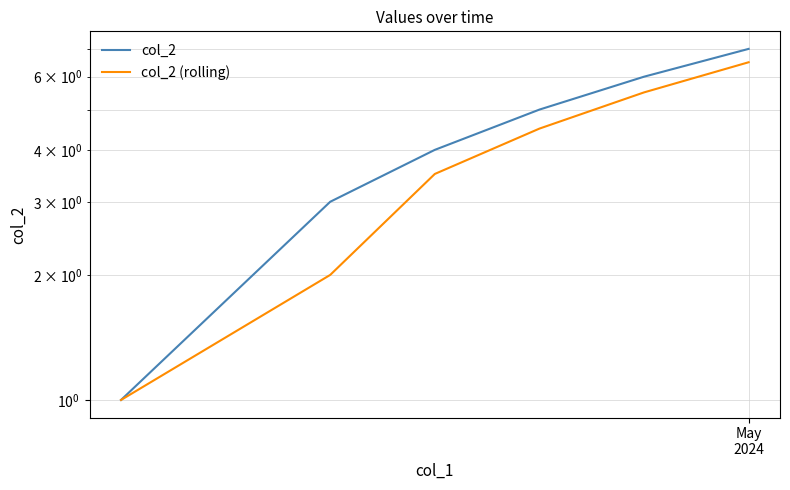

What is the value of the col_2 point at the 6th from the left?

7.0